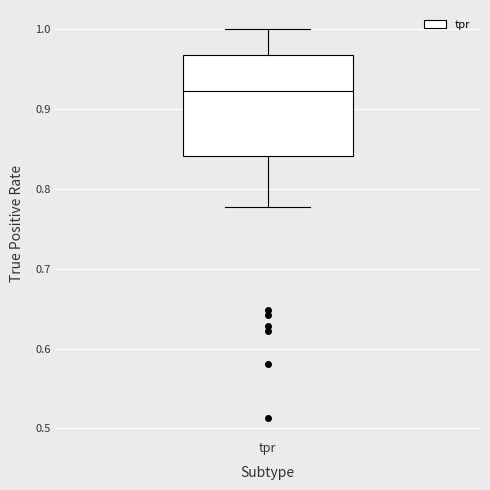

Where does the upper whisker of the box for tpr end on the y-axis? The values are not printed on the chart, so give them approximately, as read against the axis.

1.00